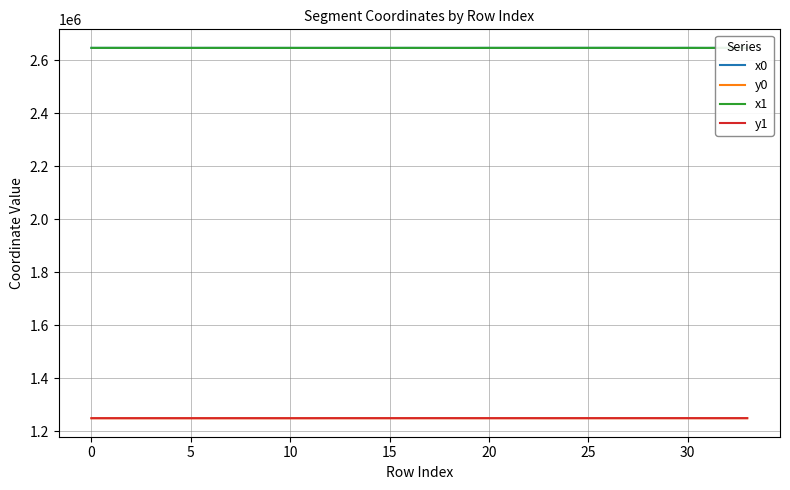

What are all the series names shown in the legend?

x0, y0, x1, y1